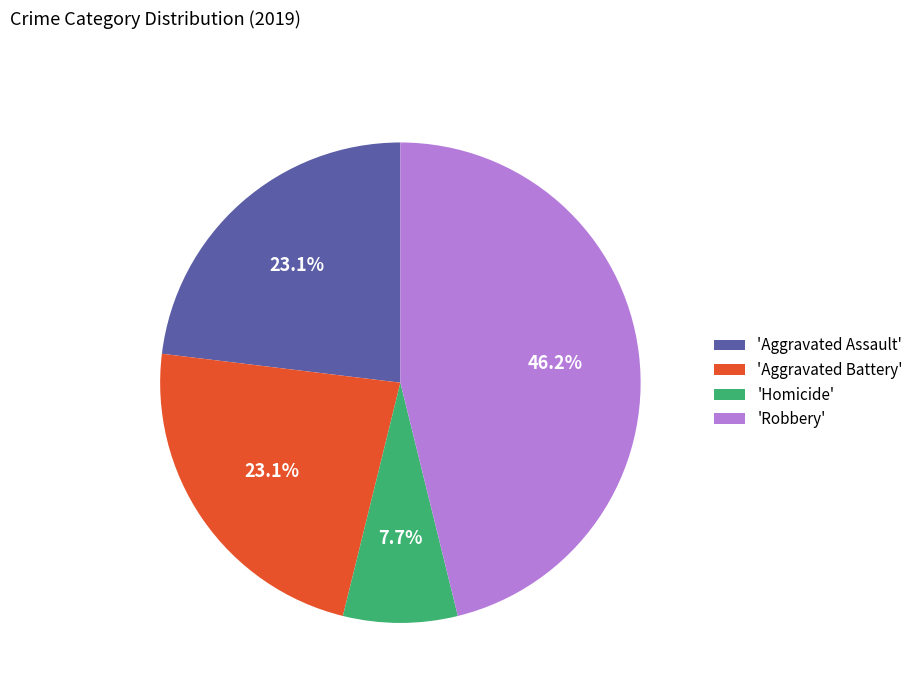

Between 'Aggravated Battery' and 'Homicide', which is larger?

'Aggravated Battery'